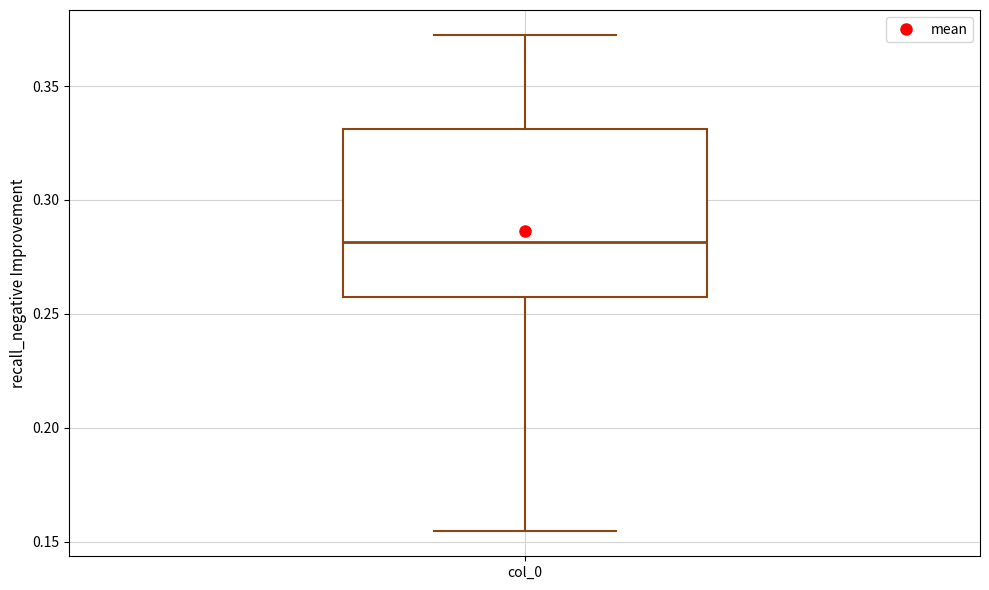

Read this box plot against the y-axis: the position of the median line, the range covered by the box, and the ends of both whiskers. The values are not printed on the chart, so give them approximately, as read against the axis.

median 0.280, box 0.255 to 0.330, whiskers 0.155 to 0.370